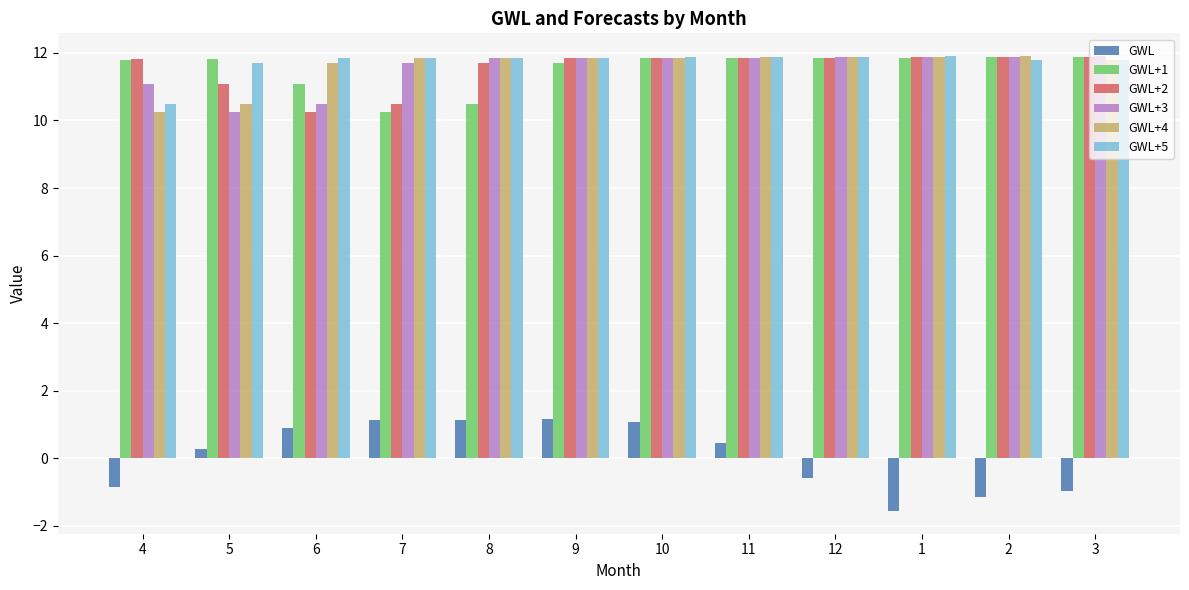

What are all the series names shown in the legend?

GWL, GWL+1, GWL+2, GWL+3, GWL+4, GWL+5